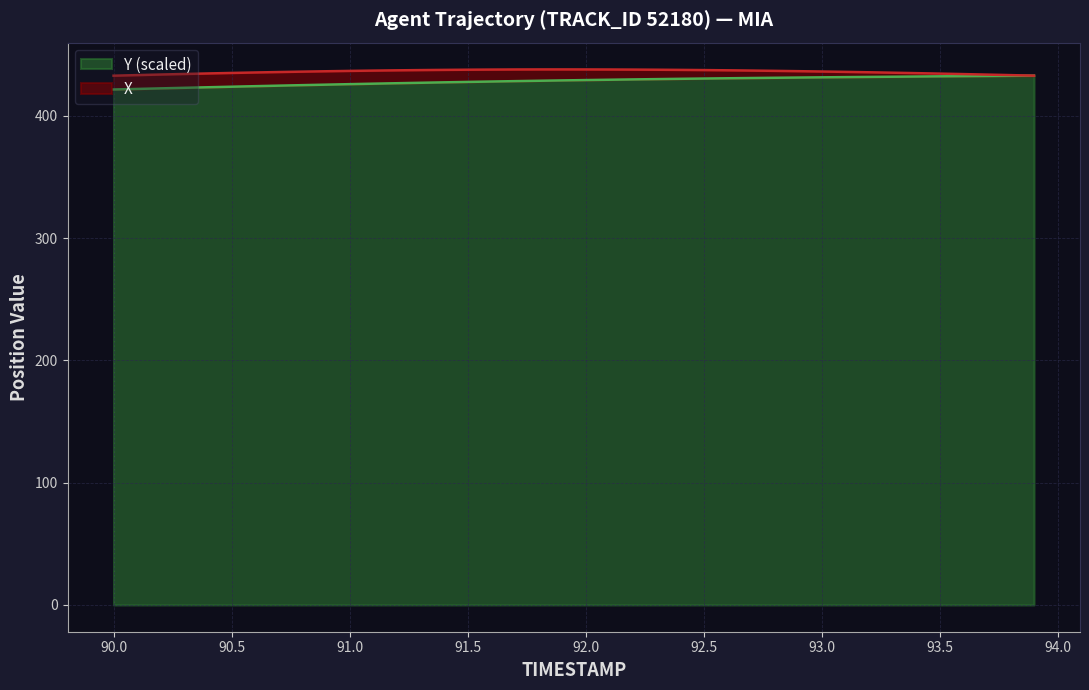

List the labels in order of value, smallest first.

90.0, 90.1, 90.2, 90.3, 90.4, 90.5, 90.6, 90.7, 90.8, 90.9, 91.0, 91.1, 91.2, 91.3, 91.4, 91.5, 91.6, 91.7, 91.8, 91.9, 92.0, 92.1, 92.2, 92.3, 92.4, 92.5, 92.6, 92.7, 92.8, 92.9, 93.0, 93.1, 93.2, 93.3, 93.4, 93.5, 93.6, 93.7, 93.8, 93.9